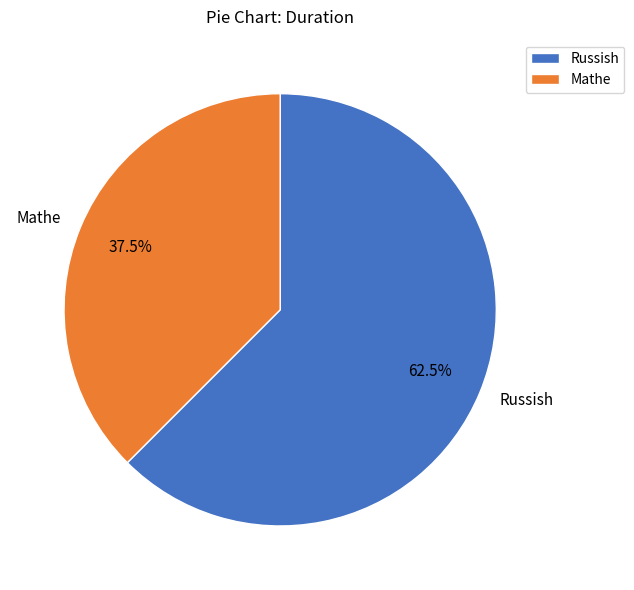

Which slice is the largest?

Russish